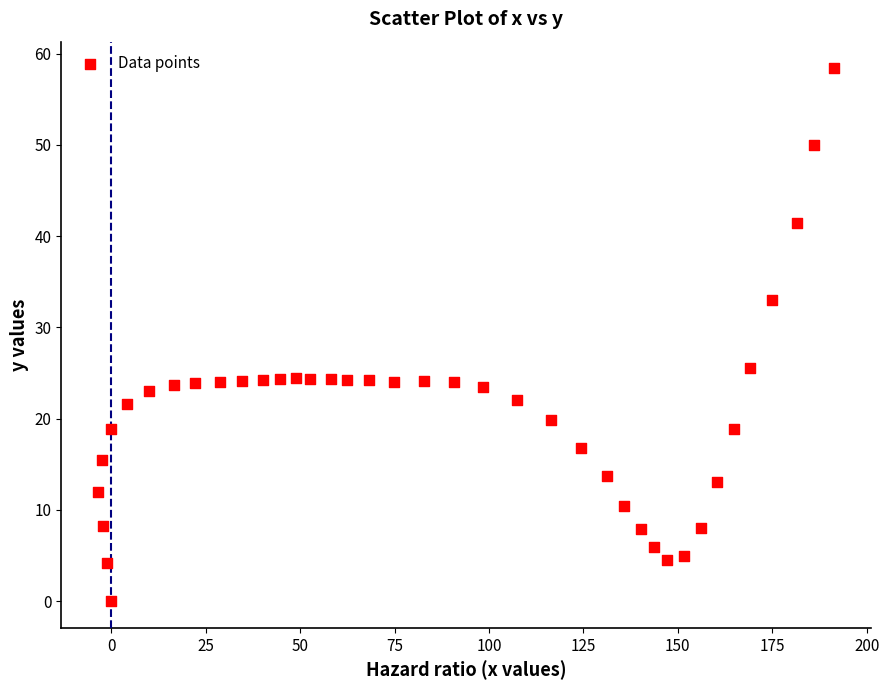

What is the range of Y values (max minus min)?

58.4